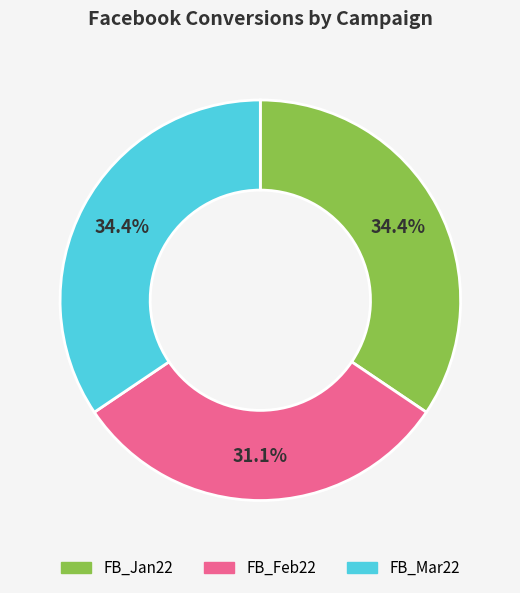

Is it true that FB_Jan22 is 27% of the pie?

False